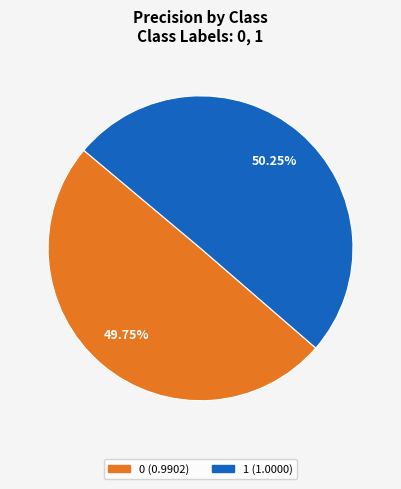

To the nearest percent, what portion does 0 represent?

50%